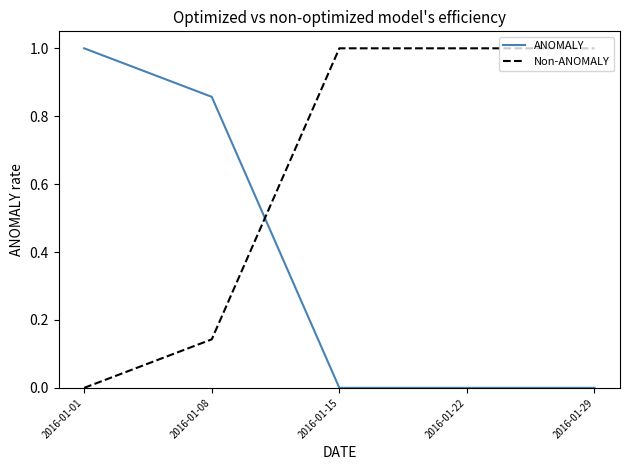

Which series has the largest total across all categories?

Non-ANOMALY